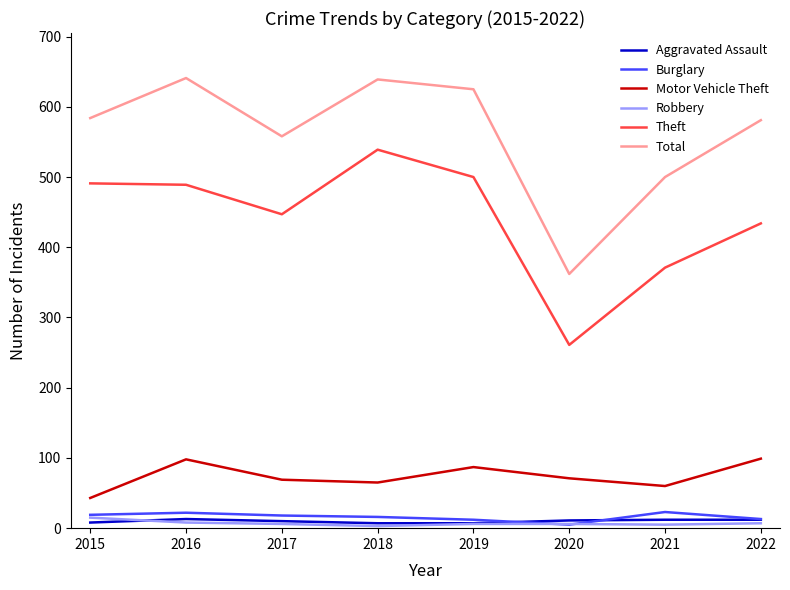

True or false: Robbery and Motor Vehicle Theft intersect in this chart.

False